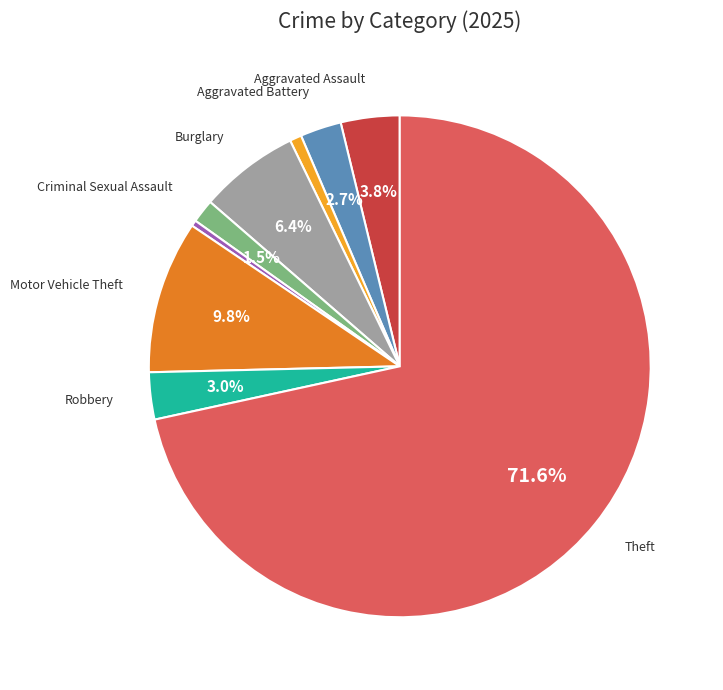

Is there a majority slice in this chart?

Yes